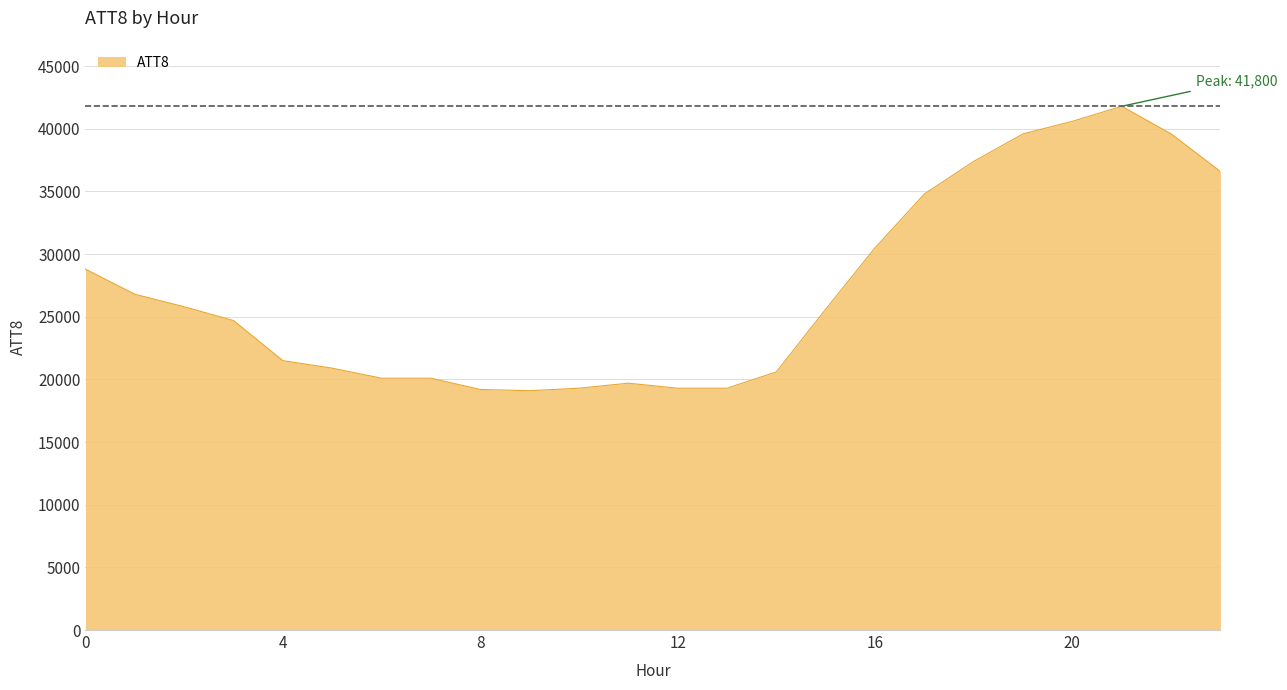

What is the maximum value shown in the chart?

41800